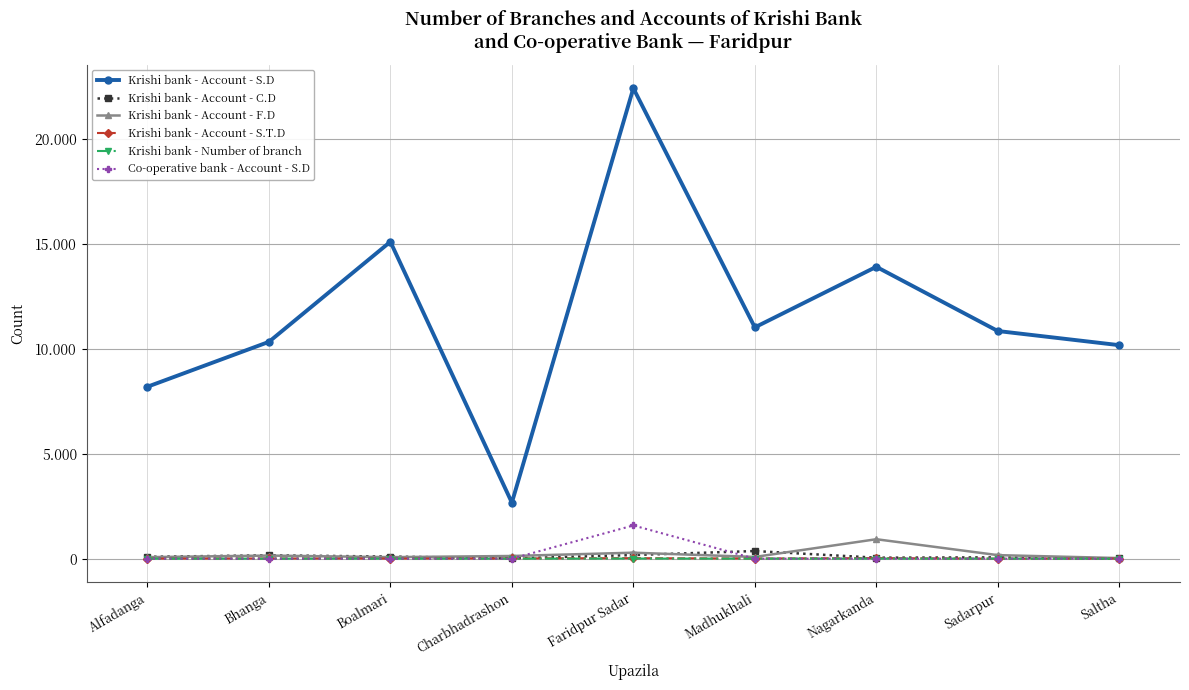

The Krishi bank - Account - S.D series shows 22415 at Faridpur Sadar. True or false?

True